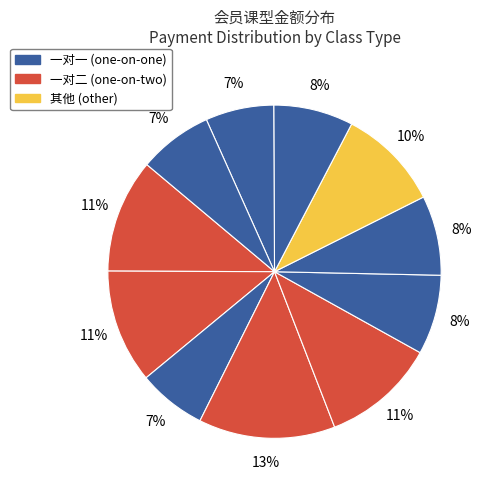

How many slices are in this pie chart?

11